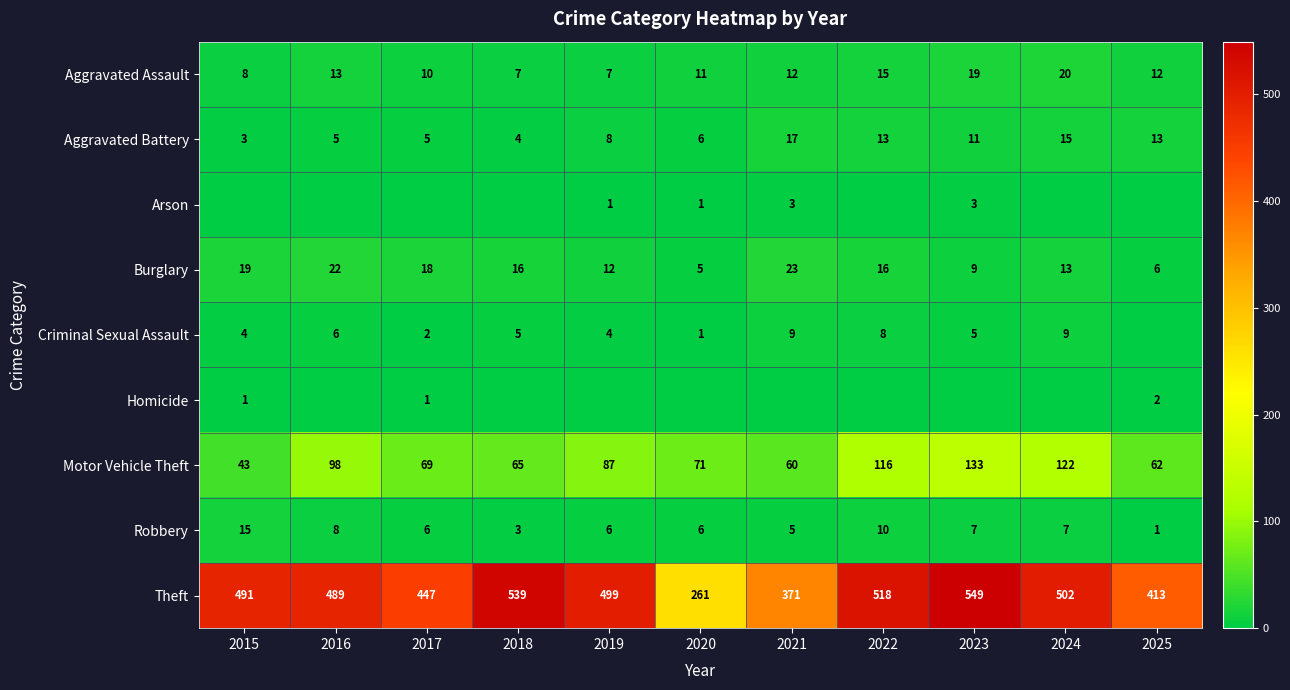

At which label does Motor Vehicle Theft first exceed 71?

2016